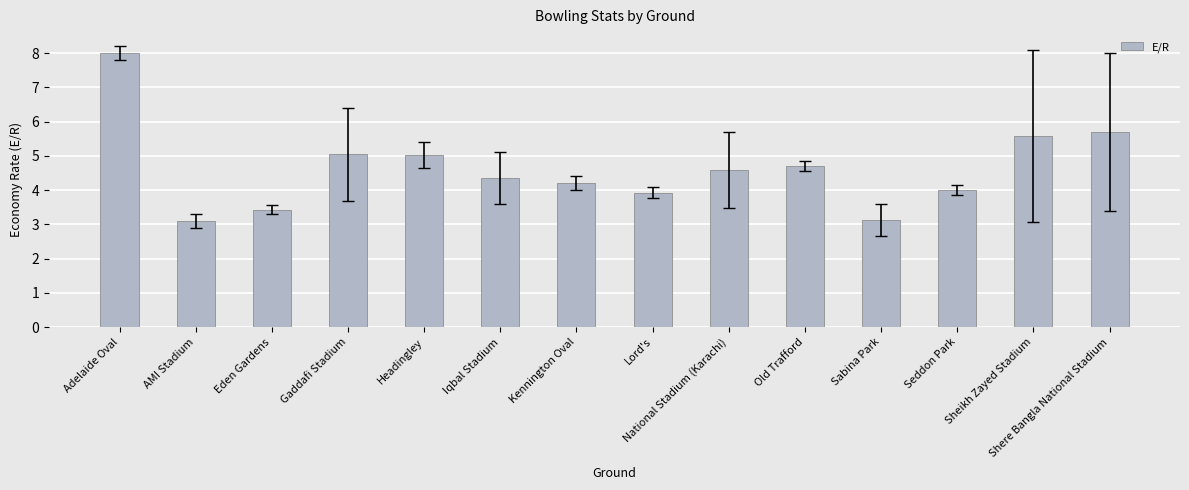

How many distinct data groups are displayed?

1